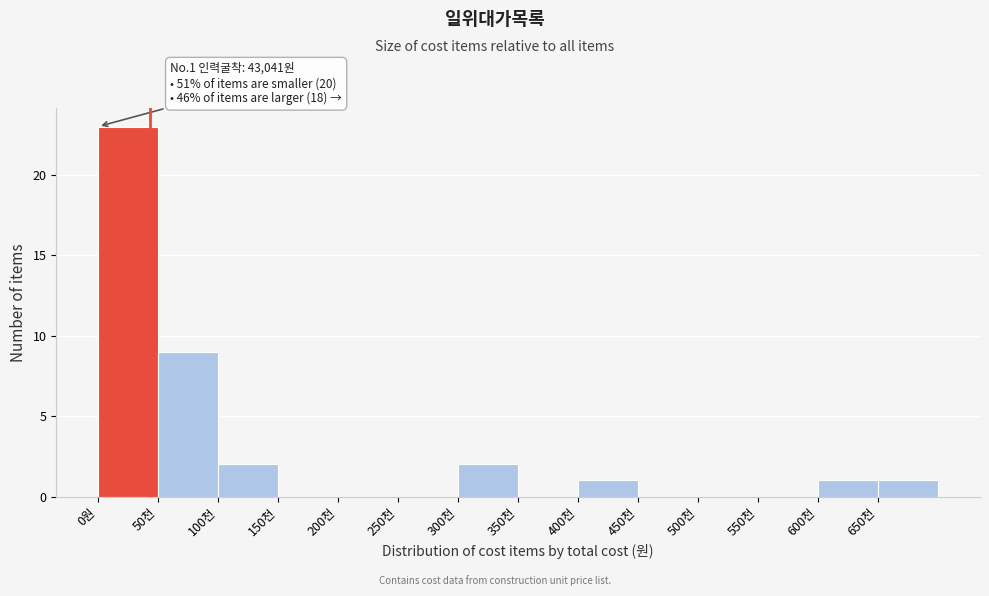

Reading left to right, what are all the values shown in this chart?

0원=23	50천=9	100천=2	150천=0	200천=0	250천=0	300천=2	350천=0	400천=1	450천=0	500천=0	550천=0	600천=1	650천=1